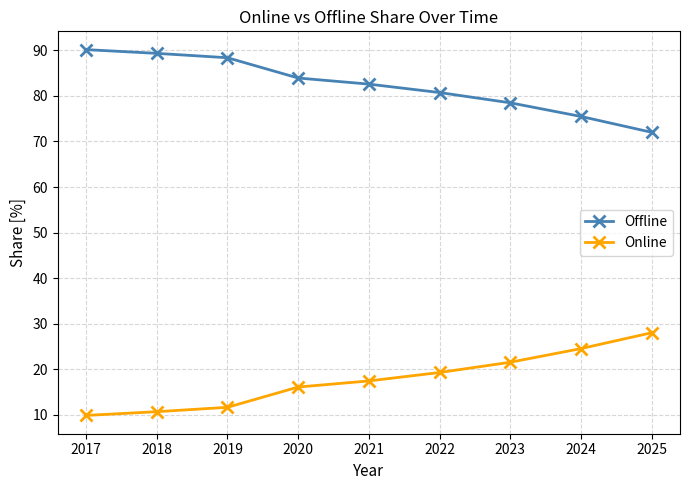

Reading left to right, extract all data points from this chart.

Offline: 90.2	89.4	88.4	83.9	82.6	80.8	78.5	75.5	72.0
Online: 9.8	10.6	11.6	16.1	17.4	19.2	21.5	24.5	28.0